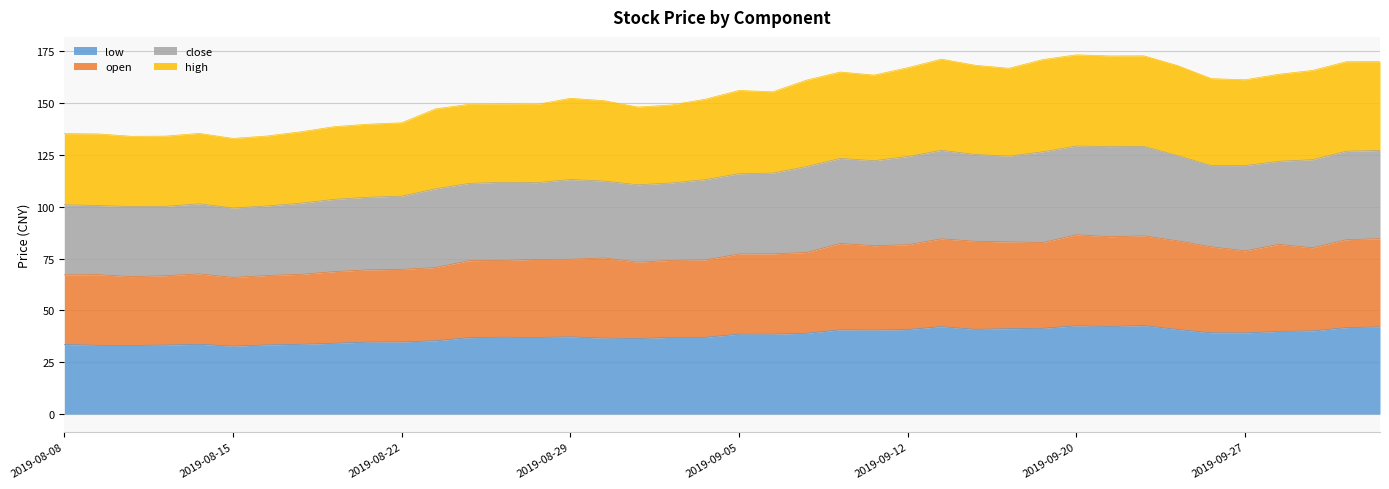

What is the maximum value for low?

42.7